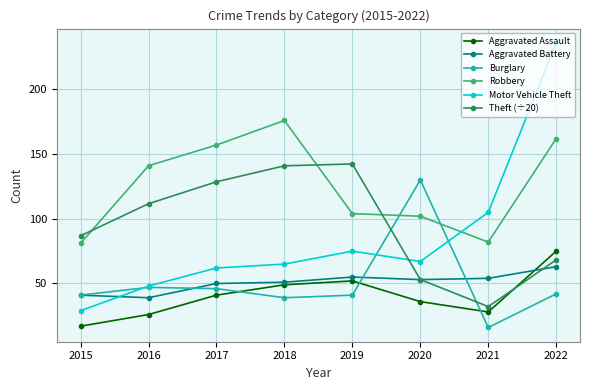

At how many categories does at least one series exceed 90?

7